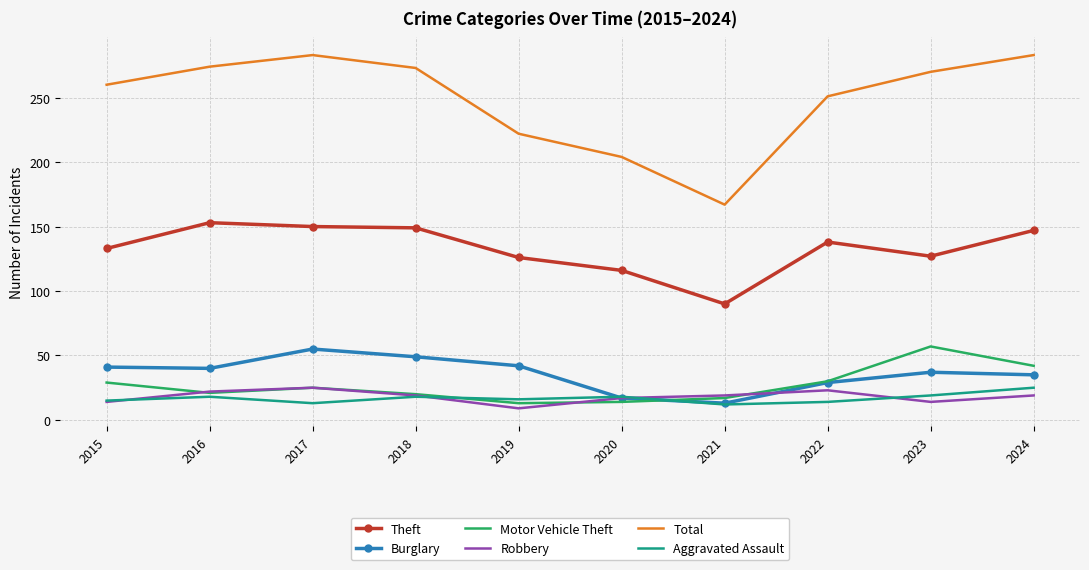

What is the average value of the Motor Vehicle Theft series?

27